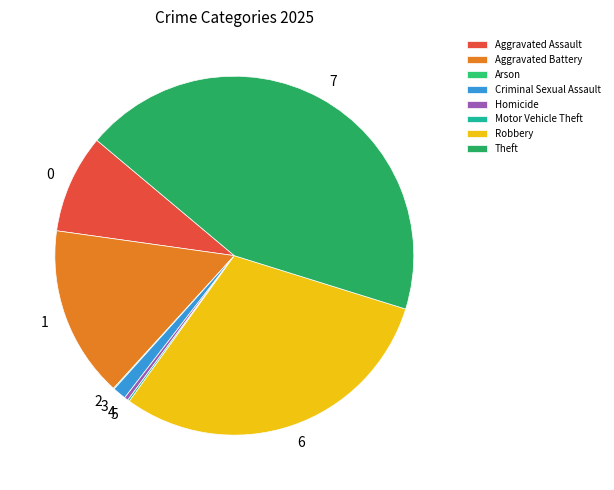

Rank the categories by value from lowest to highest.

Arson, Motor Vehicle Theft, Homicide, Criminal Sexual Assault, Aggravated Assault, Aggravated Battery, Robbery, Theft